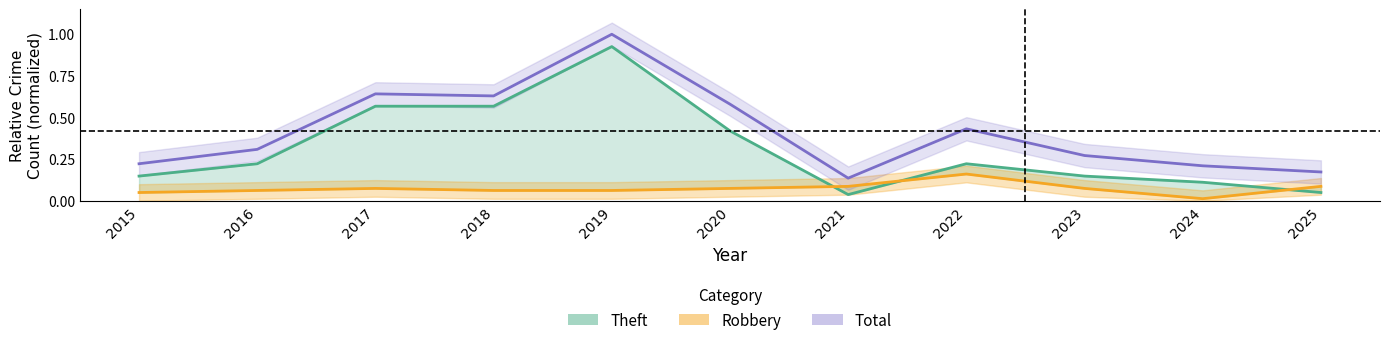

What is the spread (max minus min) of values at 2018?

0.6